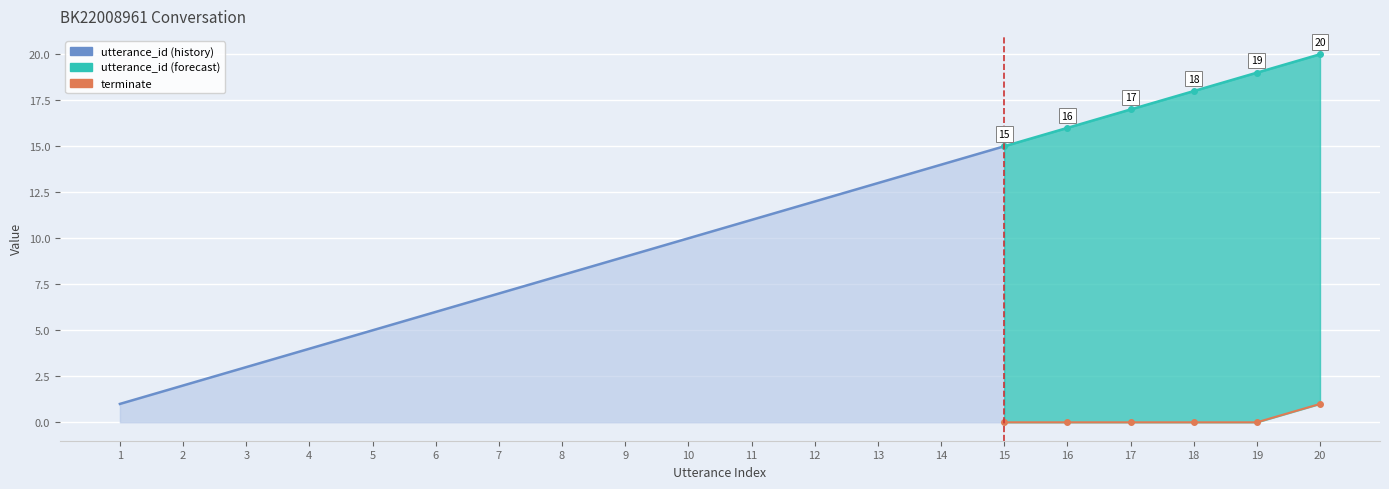

List the labels in order of utterance_id value, smallest first.

1, 2, 3, 4, 5, 6, 7, 8, 9, 10, 11, 12, 13, 14, 15, 16, 17, 18, 19, 20